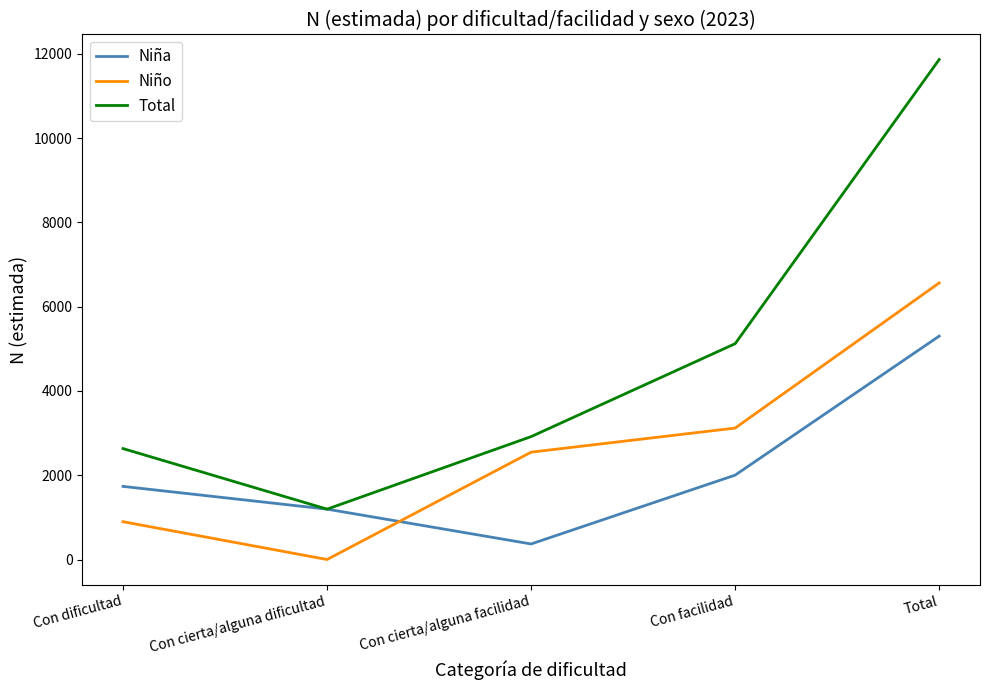

What is the maximum value for Total?

11864